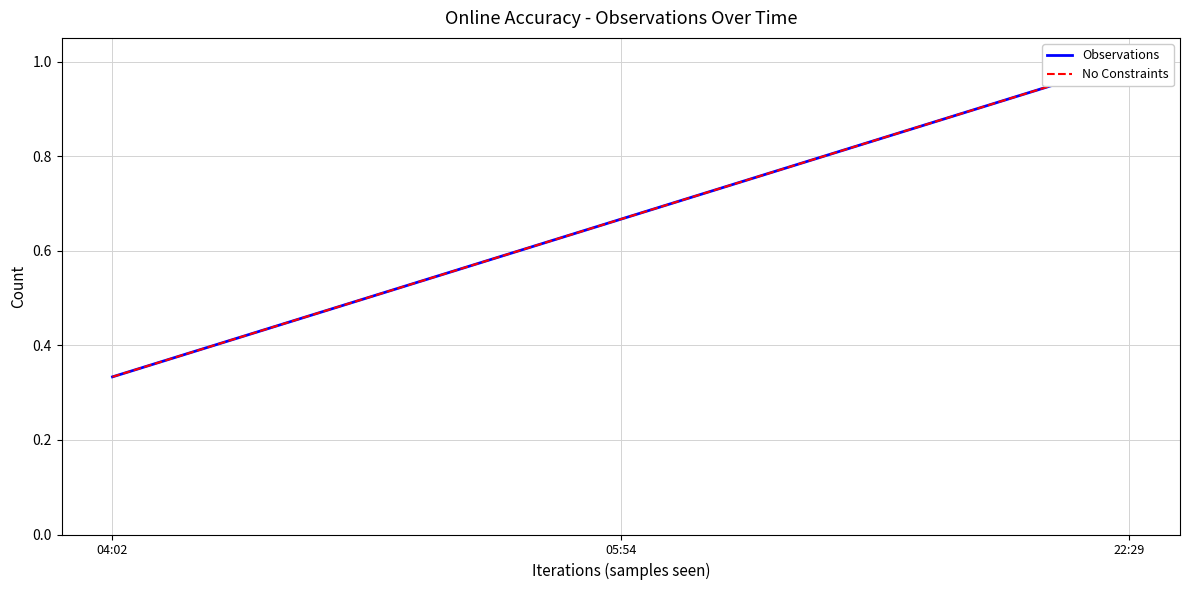

List the labels in order of No Constraints value, smallest first.

04:02, 05:54, 22:29